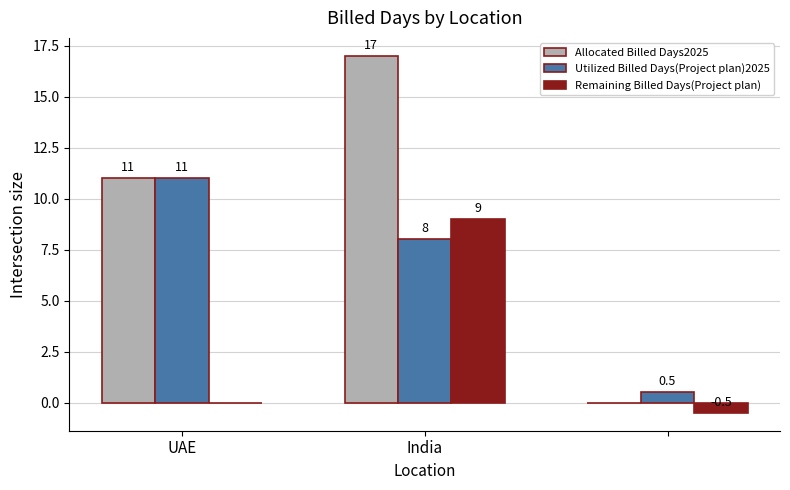

Does the chart contain stacked bars?

No